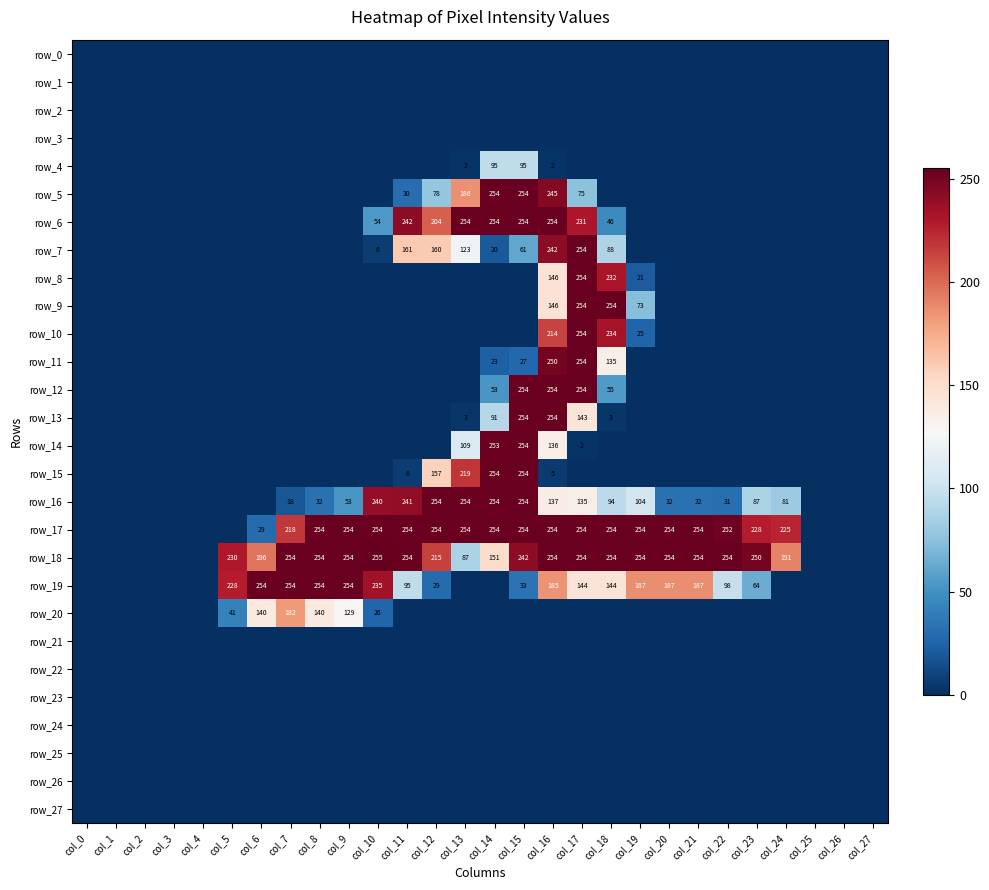

Reading left to right, what are all the values shown in this chart?

row_0: col_0=0	col_1=0	col_2=0	col_3=0	col_4=0	col_5=0	col_6=0	col_7=0	col_8=0	col_9=0	col_10=0	col_11=0	col_12=0	col_13=0	col_14=0	col_15=0	col_16=0	col_17=0	col_18=0	col_19=0	col_20=0	col_21=0	col_22=0	col_23=0	col_24=0	col_25=0	col_26=0	col_27=0
row_1: col_0=0	col_1=0	col_2=0	col_3=0	col_4=0	col_5=0	col_6=0	col_7=0	col_8=0	col_9=0	col_10=0	col_11=0	col_12=0	col_13=0	col_14=0	col_15=0	col_16=0	col_17=0	col_18=0	col_19=0	col_20=0	col_21=0	col_22=0	col_23=0	col_24=0	col_25=0	col_26=0	col_27=0
row_2: col_0=0	col_1=0	col_2=0	col_3=0	col_4=0	col_5=0	col_6=0	col_7=0	col_8=0	col_9=0	col_10=0	col_11=0	col_12=0	col_13=0	col_14=0	col_15=0	col_16=0	col_17=0	col_18=0	col_19=0	col_20=0	col_21=0	col_22=0	col_23=0	col_24=0	col_25=0	col_26=0	col_27=0
row_3: col_0=0	col_1=0	col_2=0	col_3=0	col_4=0	col_5=0	col_6=0	col_7=0	col_8=0	col_9=0	col_10=0	col_11=0	col_12=0	col_13=0	col_14=0	col_15=0	col_16=0	col_17=0	col_18=0	col_19=0	col_20=0	col_21=0	col_22=0	col_23=0	col_24=0	col_25=0	col_26=0	col_27=0
row_4: col_0=0	col_1=0	col_2=0	col_3=0	col_4=0	col_5=0	col_6=0	col_7=0	col_8=0	col_9=0	col_10=0	col_11=0	col_12=0	col_13=2	col_14=95	col_15=95	col_16=2	col_17=0	col_18=0	col_19=0	col_20=0	col_21=0	col_22=0	col_23=0	col_24=0	col_25=0	col_26=0	col_27=0
row_5: col_0=0	col_1=0	col_2=0	col_3=0	col_4=0	col_5=0	col_6=0	col_7=0	col_8=0	col_9=0	col_10=0	col_11=30	col_12=78	col_13=186	col_14=254	col_15=254	col_16=245	col_17=75	col_18=0	col_19=0	col_20=0	col_21=0	col_22=0	col_23=0	col_24=0	col_25=0	col_26=0	col_27=0
row_6: col_0=0	col_1=0	col_2=0	col_3=0	col_4=0	col_5=0	col_6=0	col_7=0	col_8=0	col_9=0	col_10=54	col_11=242	col_12=204	col_13=254	col_14=254	col_15=254	col_16=254	col_17=231	col_18=46	col_19=0	col_20=0	col_21=0	col_22=0	col_23=0	col_24=0	col_25=0	col_26=0	col_27=0
row_7: col_0=0	col_1=0	col_2=0	col_3=0	col_4=0	col_5=0	col_6=0	col_7=0	col_8=0	col_9=0	col_10=6	col_11=161	col_12=160	col_13=123	col_14=20	col_15=61	col_16=242	col_17=254	col_18=88	col_19=0	col_20=0	col_21=0	col_22=0	col_23=0	col_24=0	col_25=0	col_26=0	col_27=0
row_8: col_0=0	col_1=0	col_2=0	col_3=0	col_4=0	col_5=0	col_6=0	col_7=0	col_8=0	col_9=0	col_10=0	col_11=0	col_12=0	col_13=0	col_14=0	col_15=0	col_16=146	col_17=254	col_18=232	col_19=21	col_20=0	col_21=0	col_22=0	col_23=0	col_24=0	col_25=0	col_26=0	col_27=0
row_9: col_0=0	col_1=0	col_2=0	col_3=0	col_4=0	col_5=0	col_6=0	col_7=0	col_8=0	col_9=0	col_10=0	col_11=0	col_12=0	col_13=0	col_14=0	col_15=0	col_16=146	col_17=254	col_18=254	col_19=73	col_20=0	col_21=0	col_22=0	col_23=0	col_24=0	col_25=0	col_26=0	col_27=0
row_10: col_0=0	col_1=0	col_2=0	col_3=0	col_4=0	col_5=0	col_6=0	col_7=0	col_8=0	col_9=0	col_10=0	col_11=0	col_12=0	col_13=0	col_14=0	col_15=0	col_16=214	col_17=254	col_18=234	col_19=25	col_20=0	col_21=0	col_22=0	col_23=0	col_24=0	col_25=0	col_26=0	col_27=0
row_11: col_0=0	col_1=0	col_2=0	col_3=0	col_4=0	col_5=0	col_6=0	col_7=0	col_8=0	col_9=0	col_10=0	col_11=0	col_12=0	col_13=0	col_14=23	col_15=27	col_16=250	col_17=254	col_18=135	col_19=0	col_20=0	col_21=0	col_22=0	col_23=0	col_24=0	col_25=0	col_26=0	col_27=0
row_12: col_0=0	col_1=0	col_2=0	col_3=0	col_4=0	col_5=0	col_6=0	col_7=0	col_8=0	col_9=0	col_10=0	col_11=0	col_12=0	col_13=0	col_14=53	col_15=254	col_16=254	col_17=254	col_18=55	col_19=0	col_20=0	col_21=0	col_22=0	col_23=0	col_24=0	col_25=0	col_26=0	col_27=0
row_13: col_0=0	col_1=0	col_2=0	col_3=0	col_4=0	col_5=0	col_6=0	col_7=0	col_8=0	col_9=0	col_10=0	col_11=0	col_12=0	col_13=3	col_14=91	col_15=254	col_16=254	col_17=143	col_18=3	col_19=0	col_20=0	col_21=0	col_22=0	col_23=0	col_24=0	col_25=0	col_26=0	col_27=0
row_14: col_0=0	col_1=0	col_2=0	col_3=0	col_4=0	col_5=0	col_6=0	col_7=0	col_8=0	col_9=0	col_10=0	col_11=0	col_12=0	col_13=109	col_14=253	col_15=254	col_16=136	col_17=2	col_18=0	col_19=0	col_20=0	col_21=0	col_22=0	col_23=0	col_24=0	col_25=0	col_26=0	col_27=0
row_15: col_0=0	col_1=0	col_2=0	col_3=0	col_4=0	col_5=0	col_6=0	col_7=0	col_8=0	col_9=0	col_10=0	col_11=6	col_12=157	col_13=219	col_14=254	col_15=254	col_16=5	col_17=0	col_18=0	col_19=0	col_20=0	col_21=0	col_22=0	col_23=0	col_24=0	col_25=0	col_26=0	col_27=0
row_16: col_0=0	col_1=0	col_2=0	col_3=0	col_4=0	col_5=0	col_6=0	col_7=18	col_8=32	col_9=53	col_10=240	col_11=241	col_12=254	col_13=254	col_14=254	col_15=254	col_16=137	col_17=135	col_18=94	col_19=104	col_20=32	col_21=32	col_22=31	col_23=87	col_24=81	col_25=0	col_26=0	col_27=0
row_17: col_0=0	col_1=0	col_2=0	col_3=0	col_4=0	col_5=0	col_6=29	col_7=218	col_8=254	col_9=254	col_10=254	col_11=254	col_12=254	col_13=254	col_14=254	col_15=254	col_16=254	col_17=254	col_18=254	col_19=254	col_20=254	col_21=254	col_22=252	col_23=228	col_24=225	col_25=0	col_26=0	col_27=0
row_18: col_0=0	col_1=0	col_2=0	col_3=0	col_4=0	col_5=230	col_6=196	col_7=254	col_8=254	col_9=254	col_10=255	col_11=254	col_12=215	col_13=87	col_14=151	col_15=242	col_16=254	col_17=254	col_18=254	col_19=254	col_20=254	col_21=254	col_22=254	col_23=250	col_24=191	col_25=0	col_26=0	col_27=0
row_19: col_0=0	col_1=0	col_2=0	col_3=0	col_4=0	col_5=228	col_6=254	col_7=254	col_8=254	col_9=254	col_10=235	col_11=95	col_12=29	col_13=0	col_14=0	col_15=33	col_16=185	col_17=144	col_18=144	col_19=187	col_20=187	col_21=187	col_22=98	col_23=64	col_24=0	col_25=0	col_26=0	col_27=0
row_20: col_0=0	col_1=0	col_2=0	col_3=0	col_4=0	col_5=41	col_6=140	col_7=182	col_8=140	col_9=129	col_10=26	col_11=0	col_12=0	col_13=0	col_14=0	col_15=0	col_16=0	col_17=0	col_18=0	col_19=0	col_20=0	col_21=0	col_22=0	col_23=0	col_24=0	col_25=0	col_26=0	col_27=0
row_21: col_0=0	col_1=0	col_2=0	col_3=0	col_4=0	col_5=0	col_6=0	col_7=0	col_8=0	col_9=0	col_10=0	col_11=0	col_12=0	col_13=0	col_14=0	col_15=0	col_16=0	col_17=0	col_18=0	col_19=0	col_20=0	col_21=0	col_22=0	col_23=0	col_24=0	col_25=0	col_26=0	col_27=0
row_22: col_0=0	col_1=0	col_2=0	col_3=0	col_4=0	col_5=0	col_6=0	col_7=0	col_8=0	col_9=0	col_10=0	col_11=0	col_12=0	col_13=0	col_14=0	col_15=0	col_16=0	col_17=0	col_18=0	col_19=0	col_20=0	col_21=0	col_22=0	col_23=0	col_24=0	col_25=0	col_26=0	col_27=0
row_23: col_0=0	col_1=0	col_2=0	col_3=0	col_4=0	col_5=0	col_6=0	col_7=0	col_8=0	col_9=0	col_10=0	col_11=0	col_12=0	col_13=0	col_14=0	col_15=0	col_16=0	col_17=0	col_18=0	col_19=0	col_20=0	col_21=0	col_22=0	col_23=0	col_24=0	col_25=0	col_26=0	col_27=0
row_24: col_0=0	col_1=0	col_2=0	col_3=0	col_4=0	col_5=0	col_6=0	col_7=0	col_8=0	col_9=0	col_10=0	col_11=0	col_12=0	col_13=0	col_14=0	col_15=0	col_16=0	col_17=0	col_18=0	col_19=0	col_20=0	col_21=0	col_22=0	col_23=0	col_24=0	col_25=0	col_26=0	col_27=0
row_25: col_0=0	col_1=0	col_2=0	col_3=0	col_4=0	col_5=0	col_6=0	col_7=0	col_8=0	col_9=0	col_10=0	col_11=0	col_12=0	col_13=0	col_14=0	col_15=0	col_16=0	col_17=0	col_18=0	col_19=0	col_20=0	col_21=0	col_22=0	col_23=0	col_24=0	col_25=0	col_26=0	col_27=0
row_26: col_0=0	col_1=0	col_2=0	col_3=0	col_4=0	col_5=0	col_6=0	col_7=0	col_8=0	col_9=0	col_10=0	col_11=0	col_12=0	col_13=0	col_14=0	col_15=0	col_16=0	col_17=0	col_18=0	col_19=0	col_20=0	col_21=0	col_22=0	col_23=0	col_24=0	col_25=0	col_26=0	col_27=0
row_27: col_0=0	col_1=0	col_2=0	col_3=0	col_4=0	col_5=0	col_6=0	col_7=0	col_8=0	col_9=0	col_10=0	col_11=0	col_12=0	col_13=0	col_14=0	col_15=0	col_16=0	col_17=0	col_18=0	col_19=0	col_20=0	col_21=0	col_22=0	col_23=0	col_24=0	col_25=0	col_26=0	col_27=0